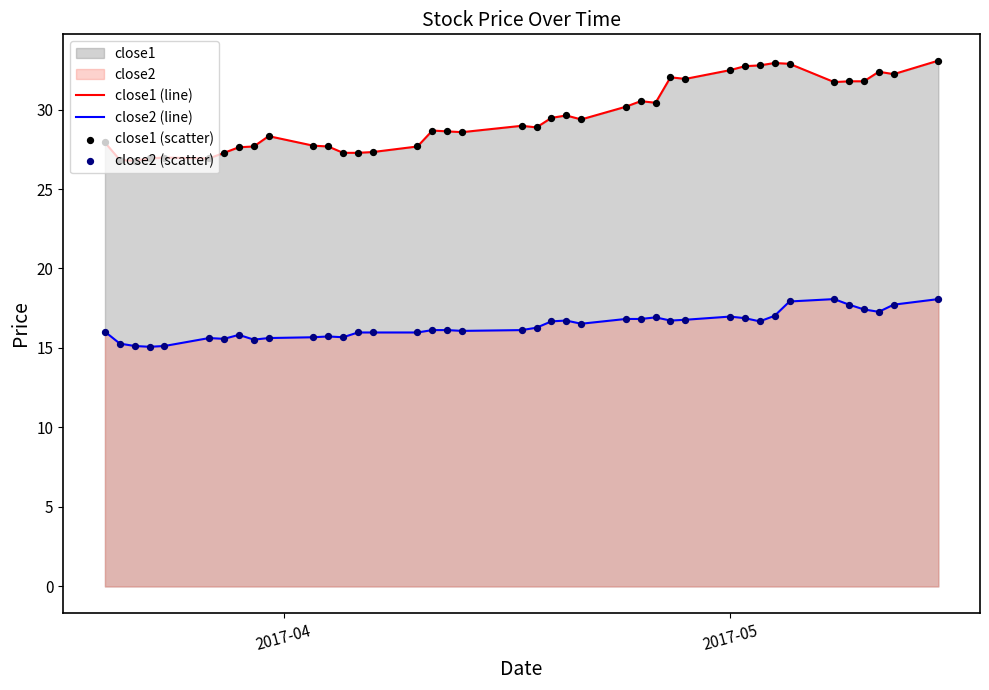

Which series has the widest spread of values?

close1 (line)